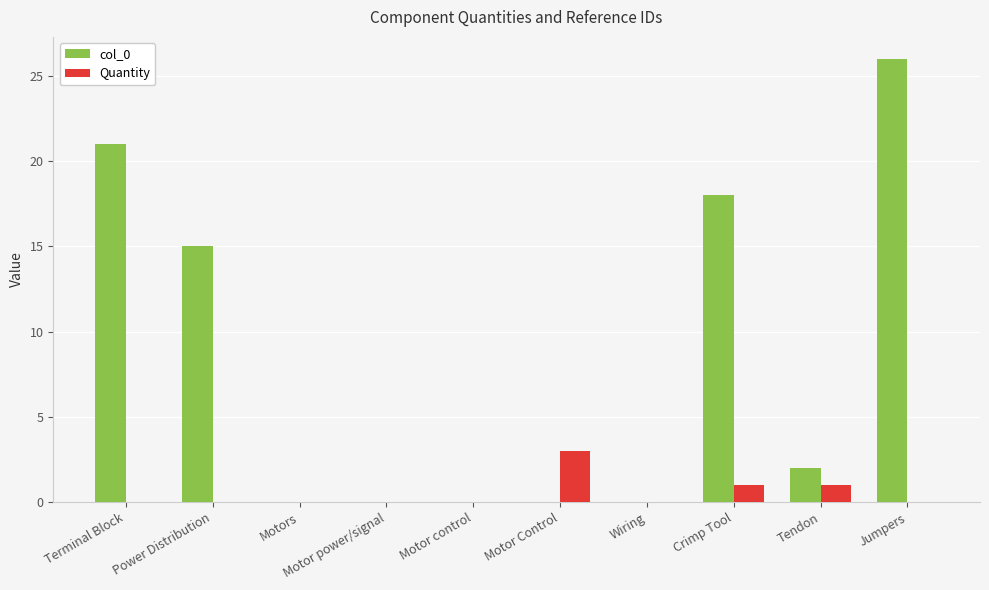

Between Terminal Block and Motor power/signal, which series saw the biggest shift?

col_0